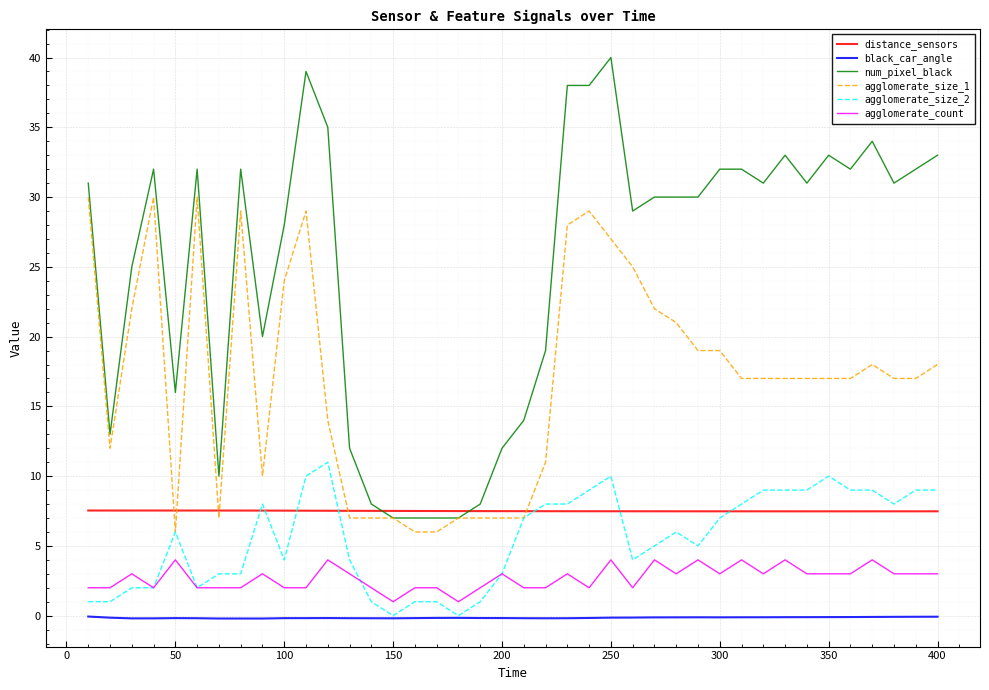

List the series in order of their peak value, lowest first.

black_car_angle, agglomerate_count, distance_sensors, agglomerate_size_2, agglomerate_size_1, num_pixel_black